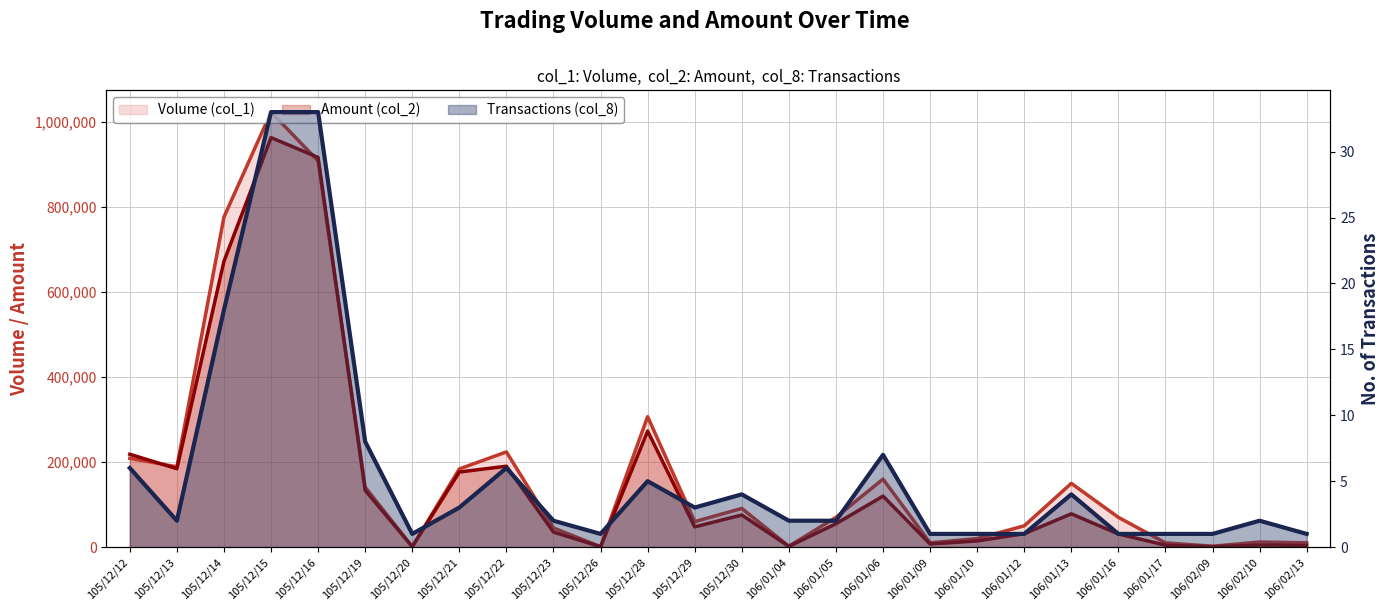

Reading left to right, what are all the values shown in this chart?

Volume (col_1): 209000	189000	777000	1024000	909000	141000	1000	184000	224000	45000	1000	307000	60000	91000	2000	70000	160000	10000	20000	50000	150000	70000	10000	2000	12000	10000
Amount (col_2): 218560	184450	672770	963910	917300	133520	920	176700	190400	35300	810	273130	47600	75510	1660	54800	120000	7300	14400	31500	78300	30800	4500	860	4820	3900
Transactions (col_8): 6	2	18	33	33	8	1	3	6	2	1	5	3	4	2	2	7	1	1	1	4	1	1	1	2	1